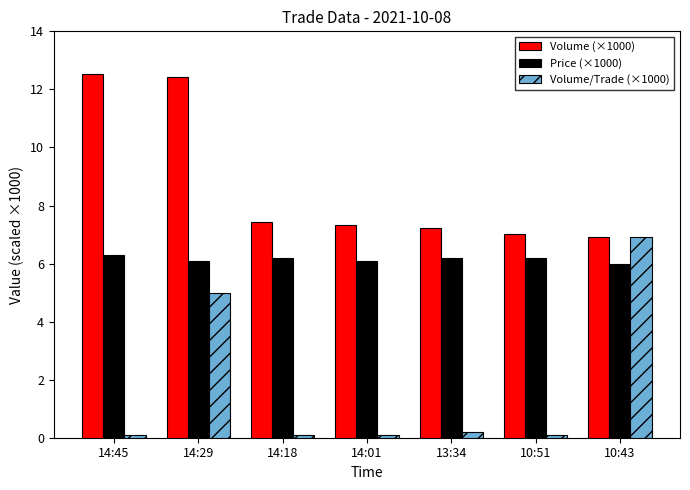

What value does the Price (×1000) series have at 13:34?

6.2